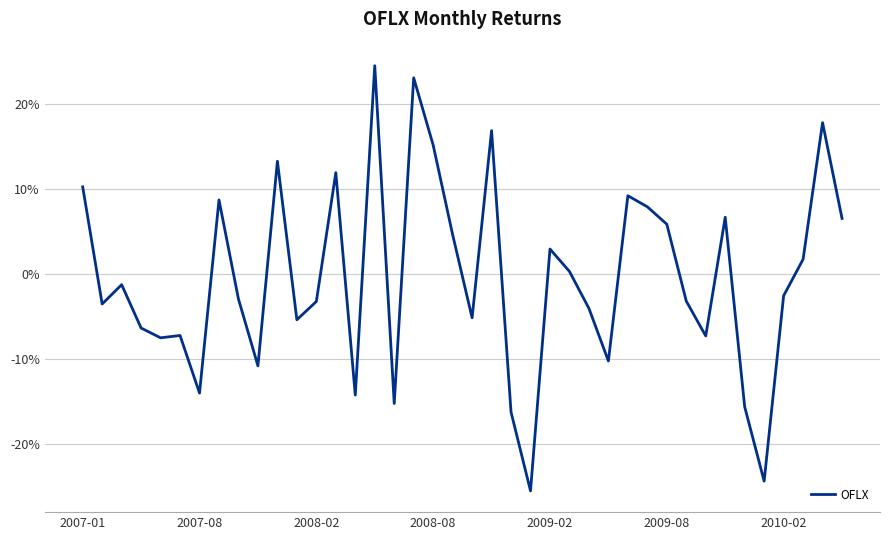

Does the chart display data point markers on the line(s)?

No